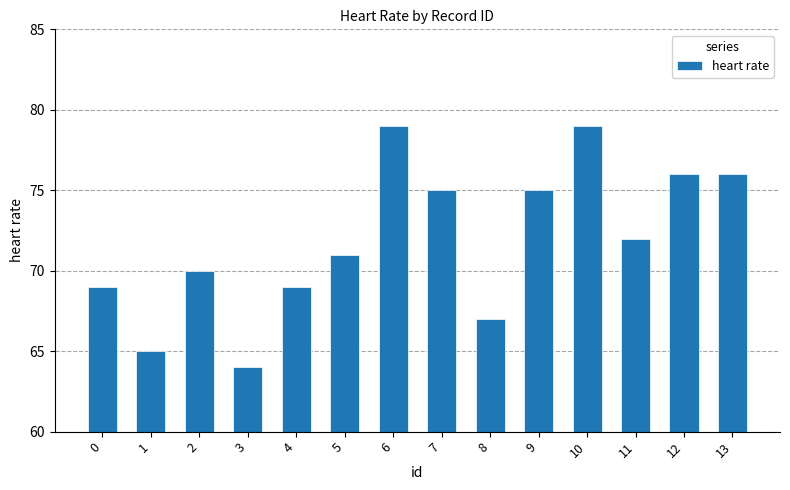

What is the approximate value at 12?

76